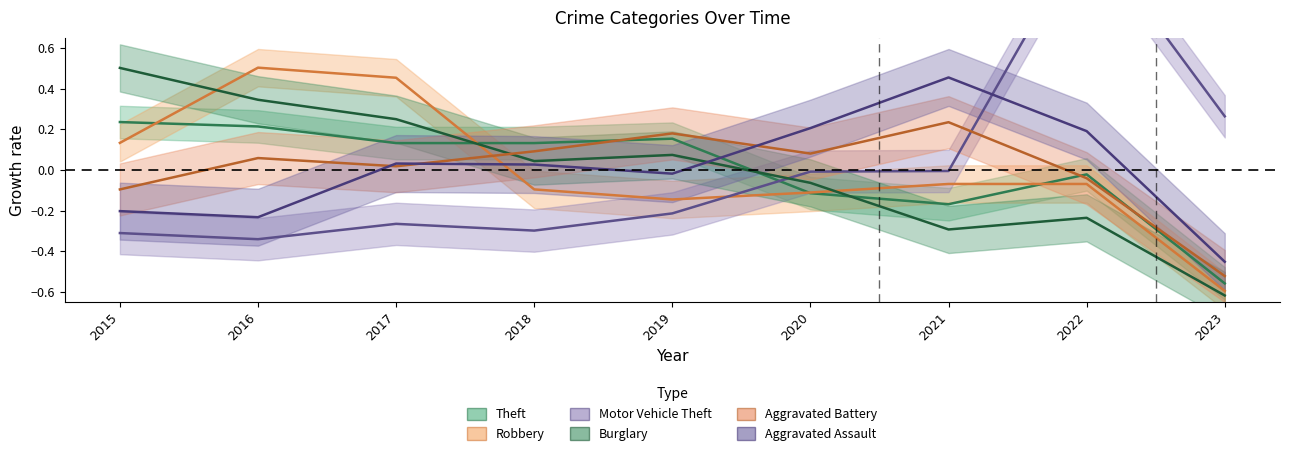

Reading left to right, transcribe all the data shown in this chart.

Theft: 2015=0.2	2016=0.2	2017=0.1	2018=0.1	2019=0.2	2020=-0.1	2021=-0.2	2022=-0.0	2023=-0.6
Robbery: 2015=0.1	2016=0.5	2017=0.5	2018=-0.1	2019=-0.1	2020=-0.1	2021=-0.1	2022=-0.1	2023=-0.6
Motor Vehicle Theft: 2015=-0.3	2016=-0.3	2017=-0.3	2018=-0.3	2019=-0.2	2020=-0.0	2021=-0.0	2022=1.2	2023=0.3
Burglary: 2015=0.5	2016=0.3	2017=0.2	2018=0.0	2019=0.1	2020=-0.1	2021=-0.3	2022=-0.2	2023=-0.6
Aggravated Battery: 2015=-0.1	2016=0.1	2017=0.0	2018=0.1	2019=0.2	2020=0.1	2021=0.2	2022=-0.0	2023=-0.5
Aggravated Assault: 2015=-0.2	2016=-0.2	2017=0.0	2018=0.0	2019=-0.0	2020=0.2	2021=0.5	2022=0.2	2023=-0.5